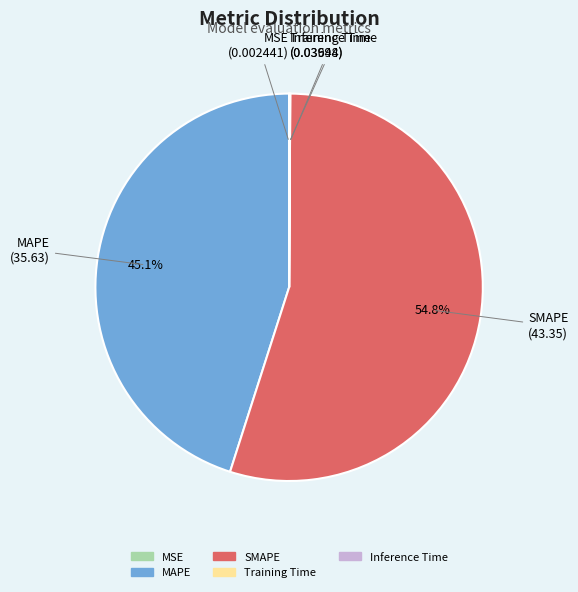

Which slice represents more than half of the pie?

SMAPE